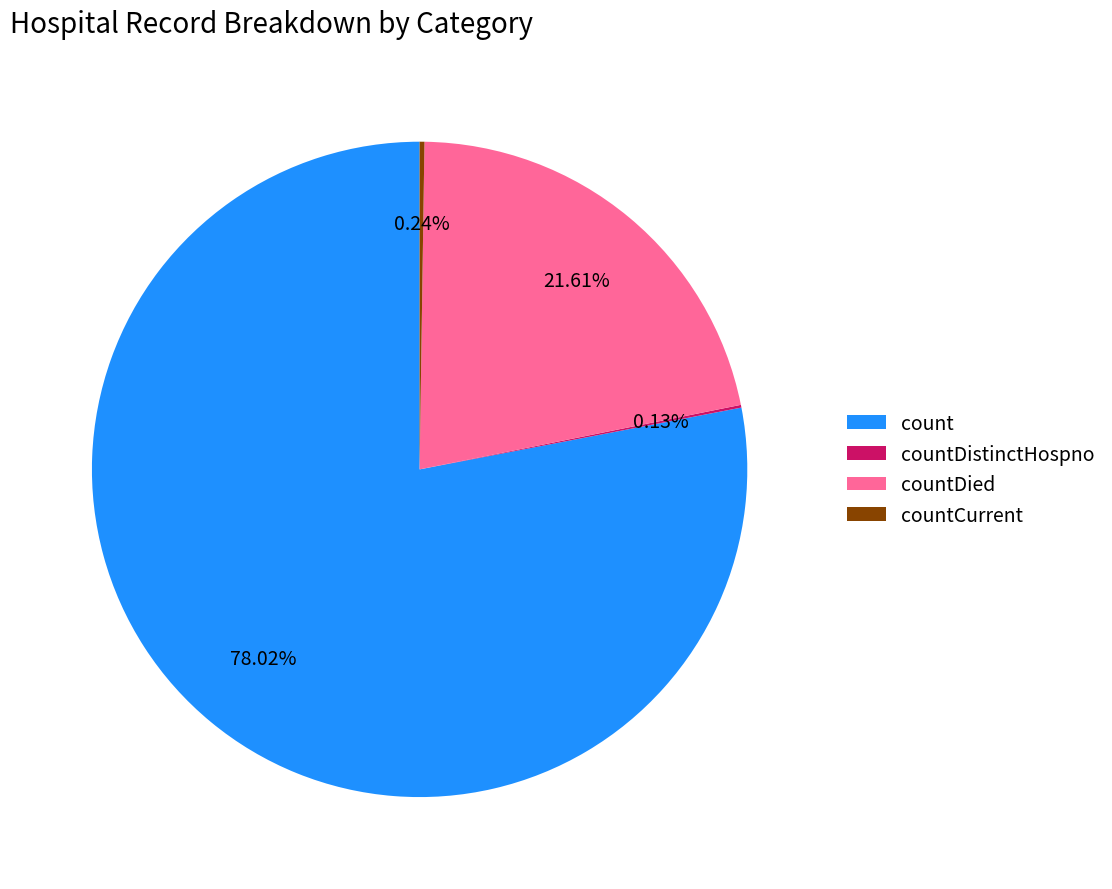

True or false: countDied accounts for 11% of the total.

False